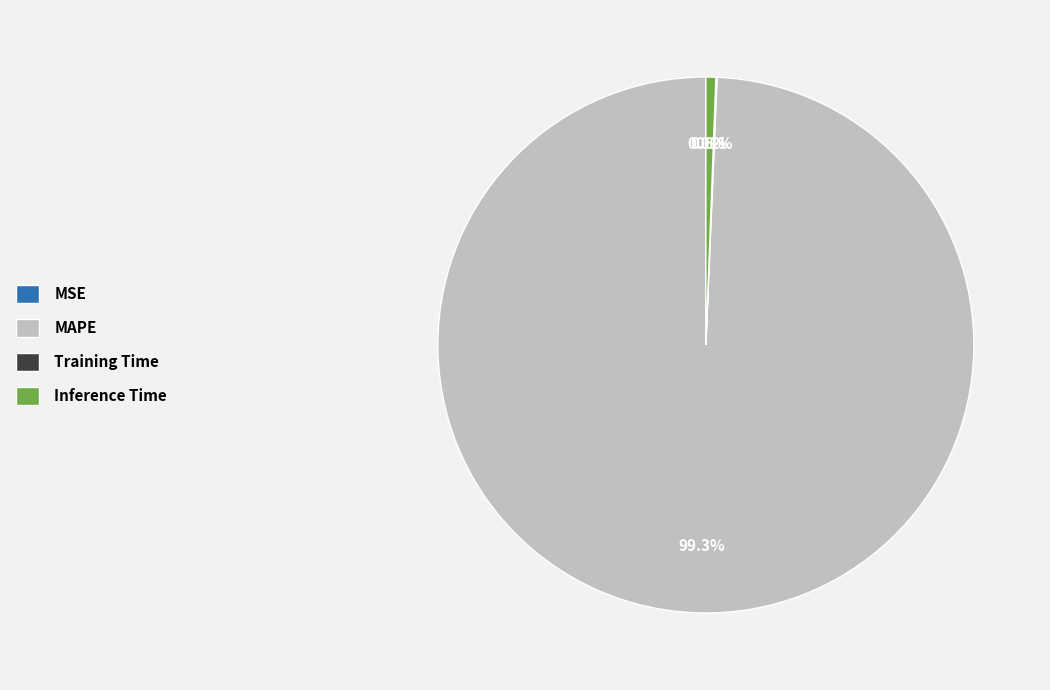

Which category accounts for the majority?

MAPE